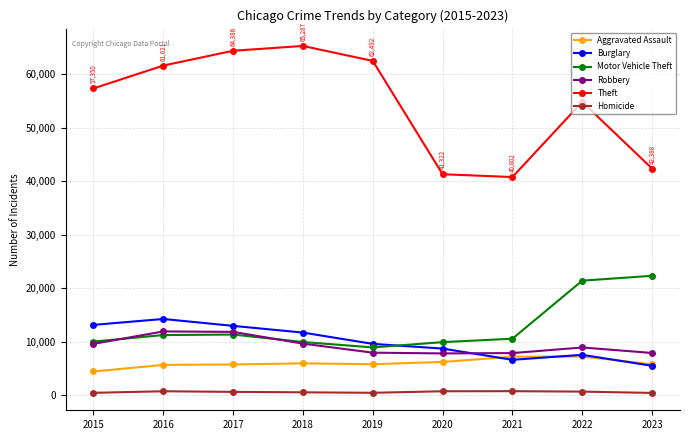

At how many categories does at least one series exceed 59365?

4